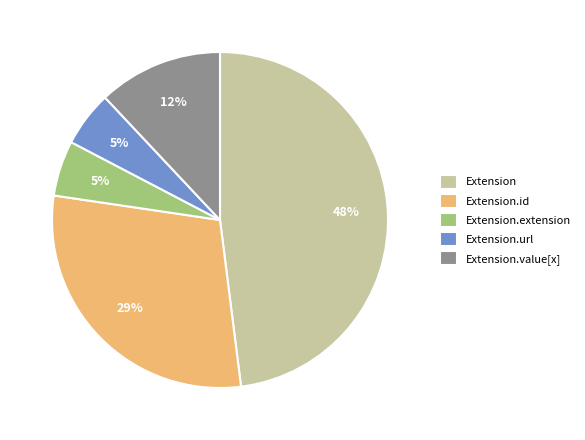

Between Extension.value[x] and Extension, which is larger?

Extension